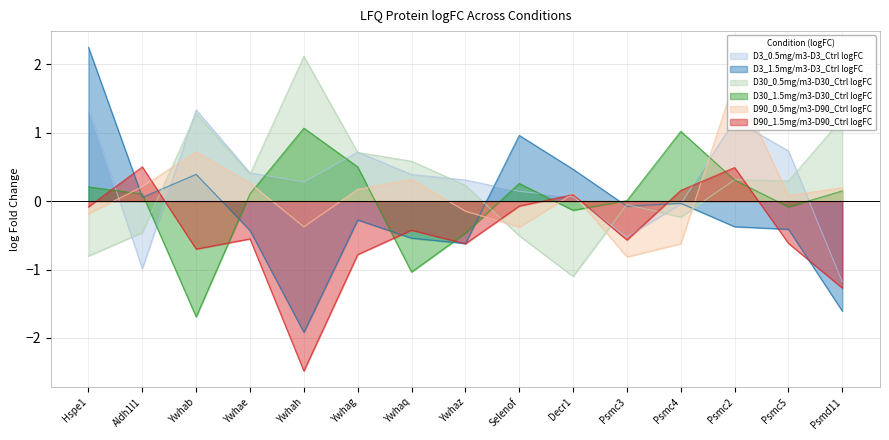

Rank the categories by D3_0.5mg/m3-D3_Ctrl logFC value from lowest to highest.

Psmd11, Aldh1l1, Psmc3, Psmc4, Decr1, Selenof, Ywhah, Ywhaz, Ywhaq, Ywhae, Ywhag, Psmc5, Psmc2, Ywhab, Hspe1